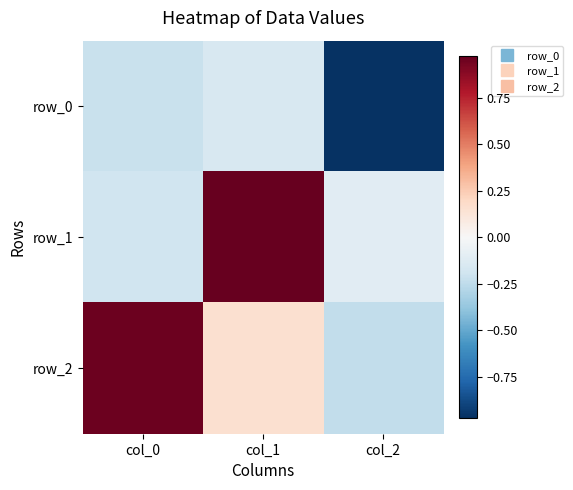

At which category is the sum across all series the highest?

col_1